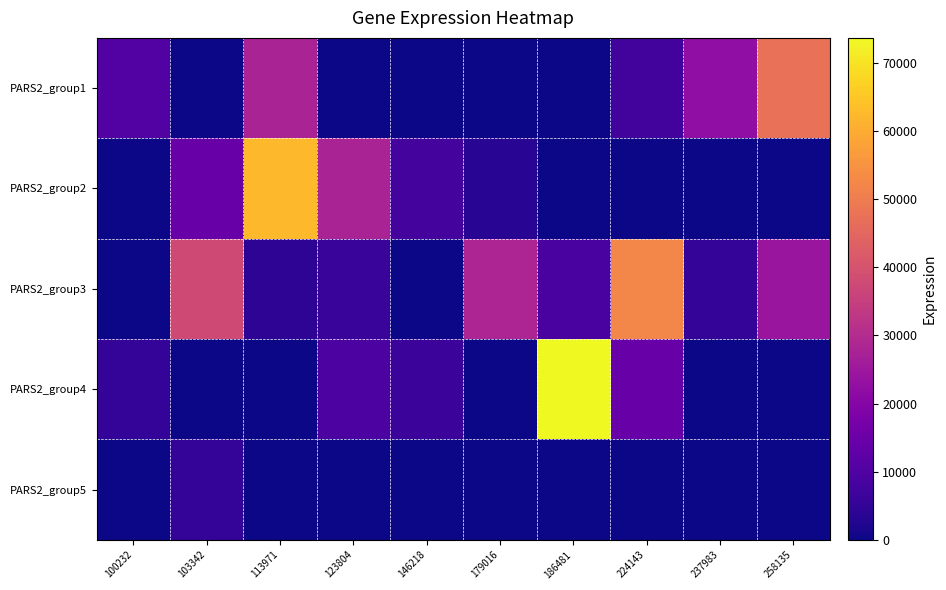

Rank the series by their maximum value, from highest to lowest.

PARS2_group4, PARS2_group2, PARS2_group3, PARS2_group1, PARS2_group5